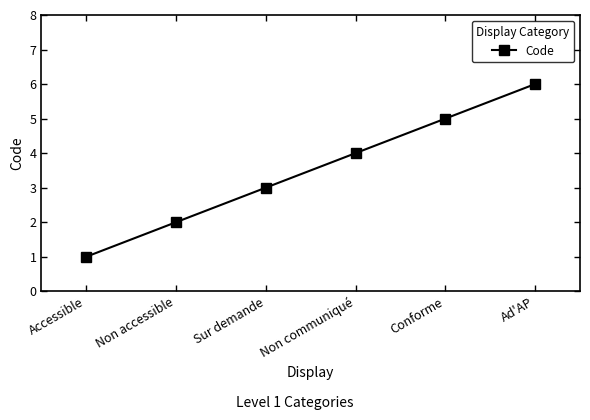

Which label corresponds to the smallest value in the chart?

Accessible